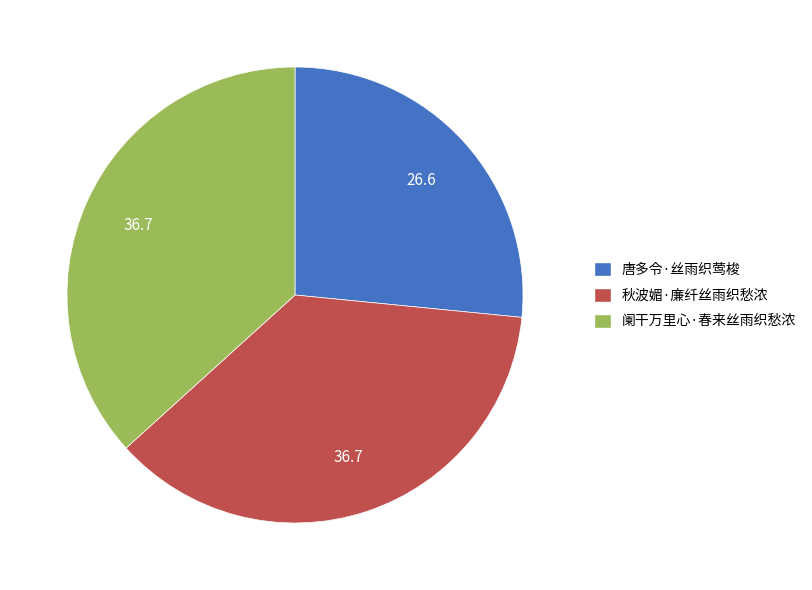

What is the ratio of the value at 秋波媚·廉纤丝雨织愁浓 to the value at 唐多令·丝雨织莺梭?

1.4